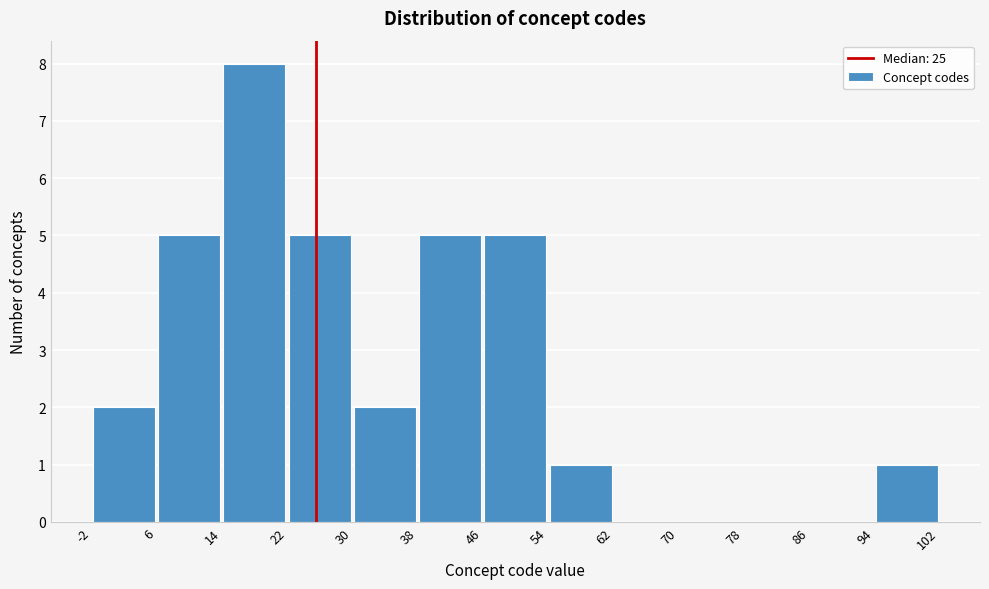

What is the height of the bar covering 6 to 14 on the x-axis? The values are not printed on the chart, so give them approximately, as read against the axis.

5